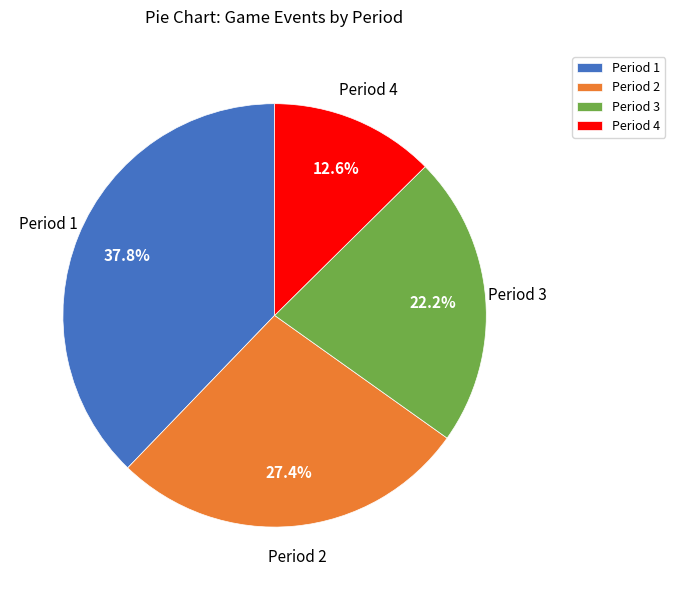

Which has a higher value, Period 3 or Period 1?

Period 1